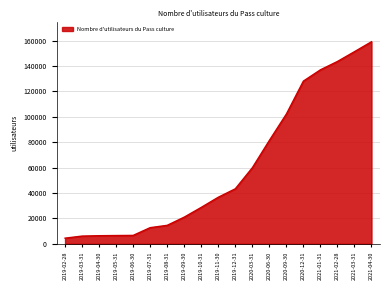

What is the ratio of the value at 2021-02-28 to the value at 2019-09-30?

6.9